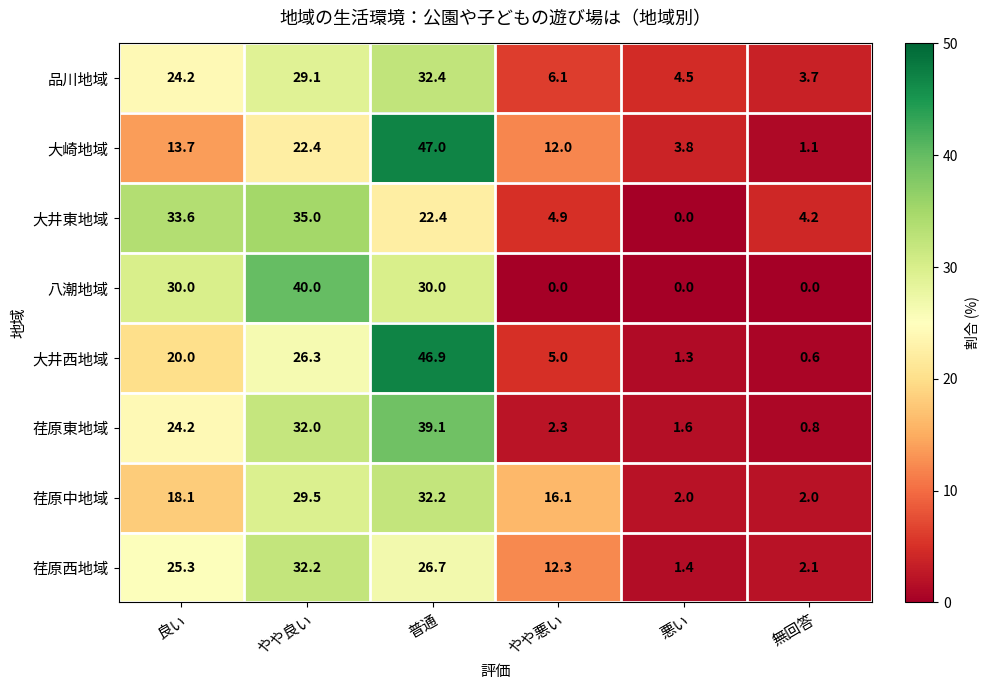

Where is 大井西地域 nearest to the value 23?

良い